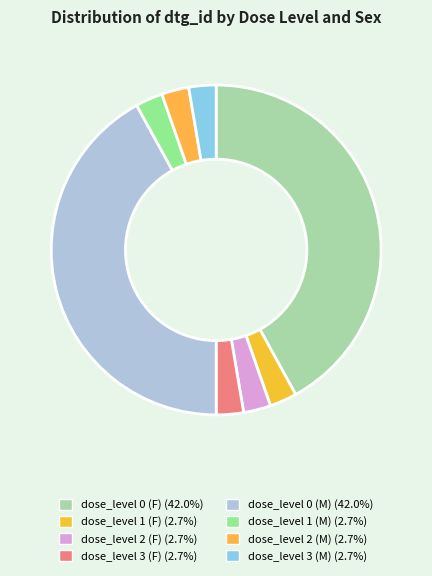

Which category has the smallest portion of the pie?

dose_level 1 (M)